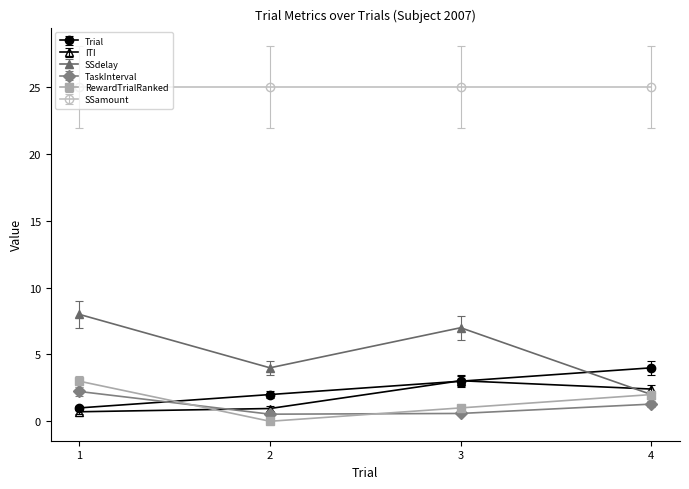

What is the value of the TaskInterval point at the 4th from the left?

1.3